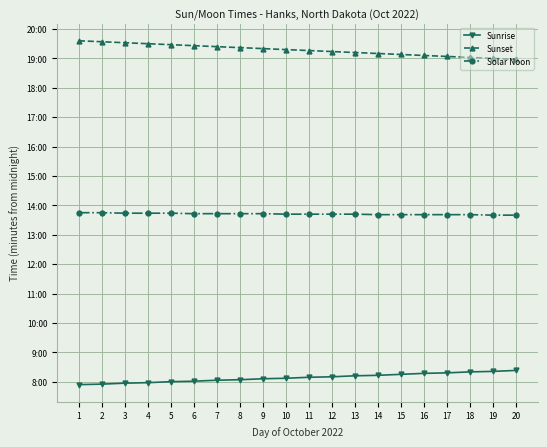

What is the minimum value for Sunrise?

474